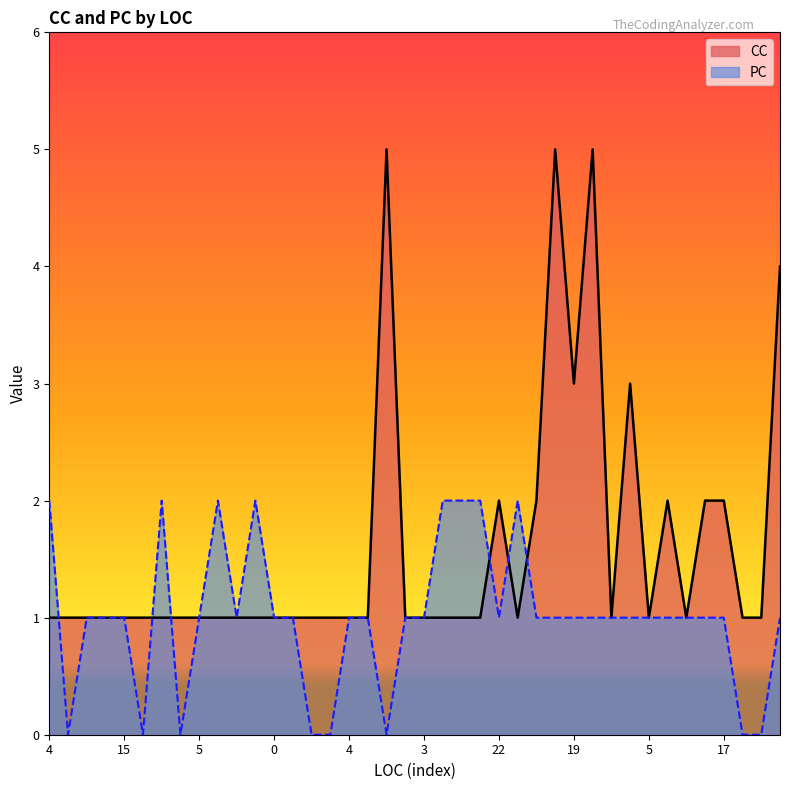

At which category does the chart reach its peak across all series?

31